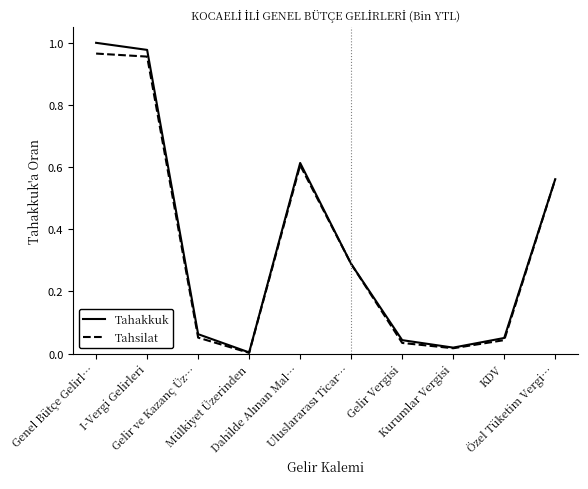

What position from the right is Gelir ve Kazanç Üz…?

8